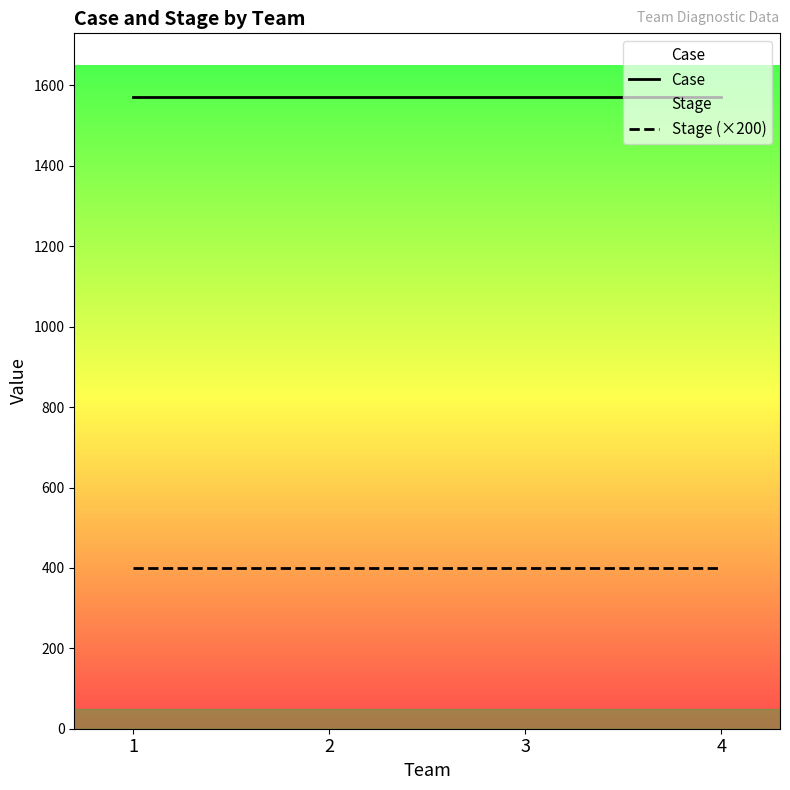

Which series has the widest spread of values?

Case